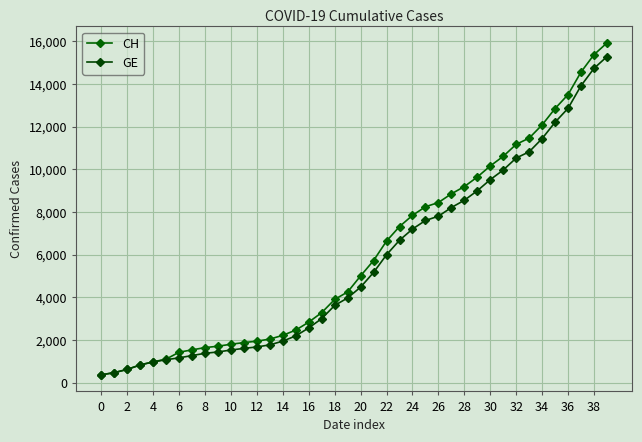

List the series in order of their overall mean, lowest first.

GE, CH